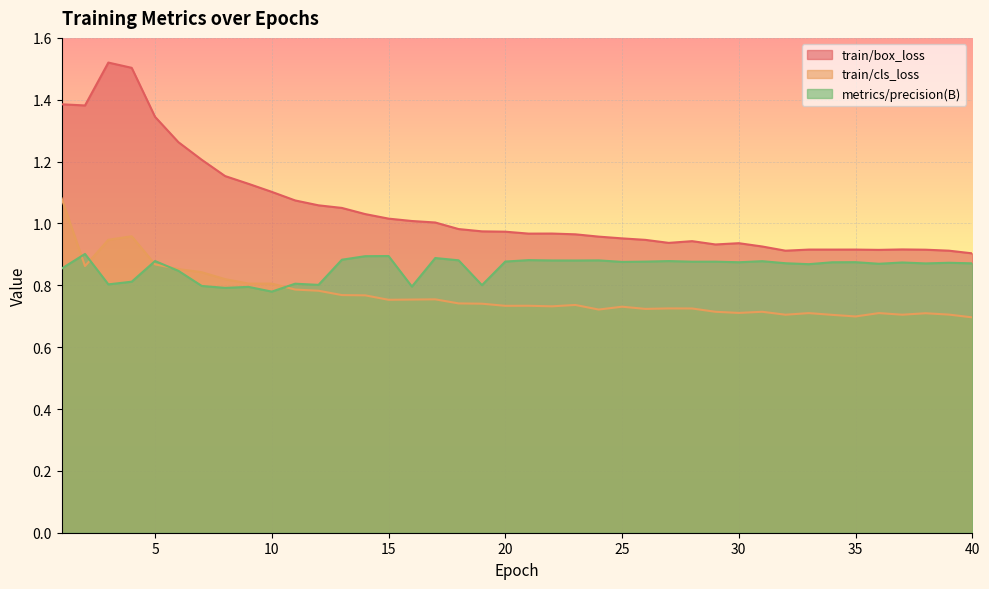

What is the average value of the metrics/precision(B) series?

0.9